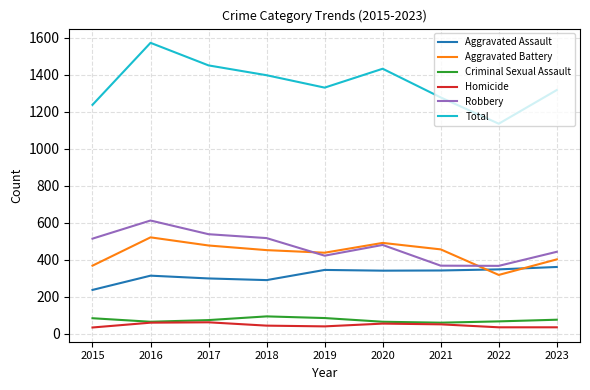

Is this an area chart (filled region under the line)?

No